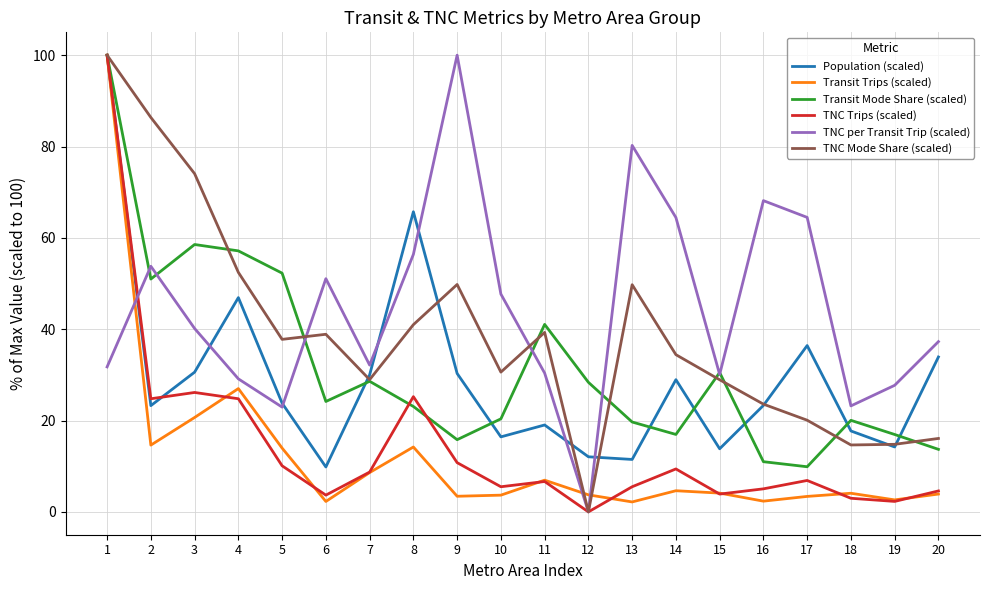

Where do Population (scaled) and TNC per Transit Trip (scaled) first cross each other?

1 and 2